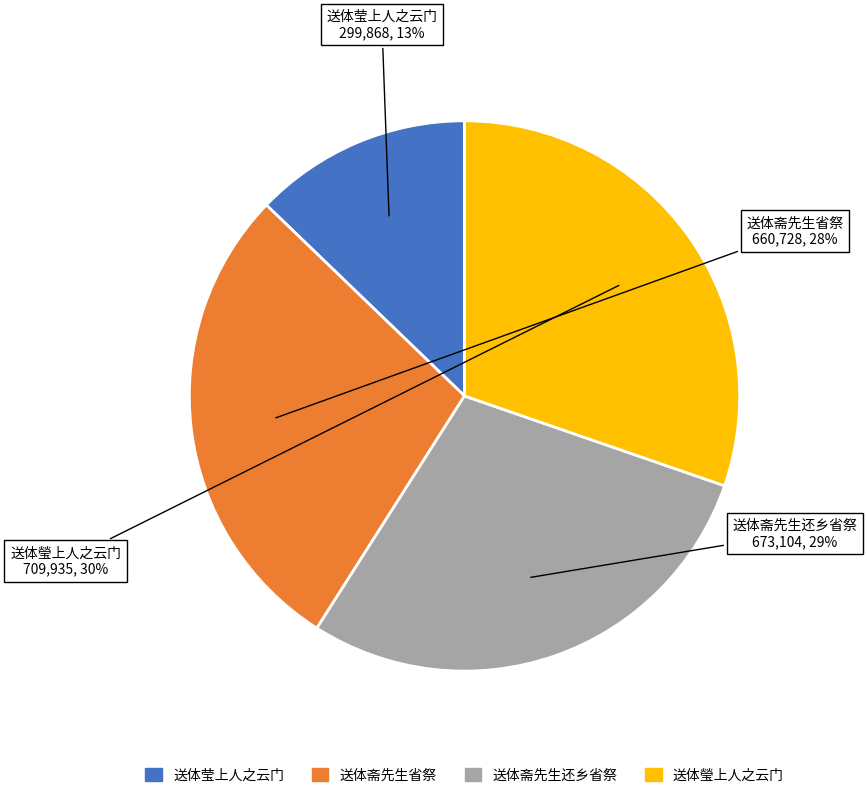

Which slice is the largest?

送体瑩上人之云门